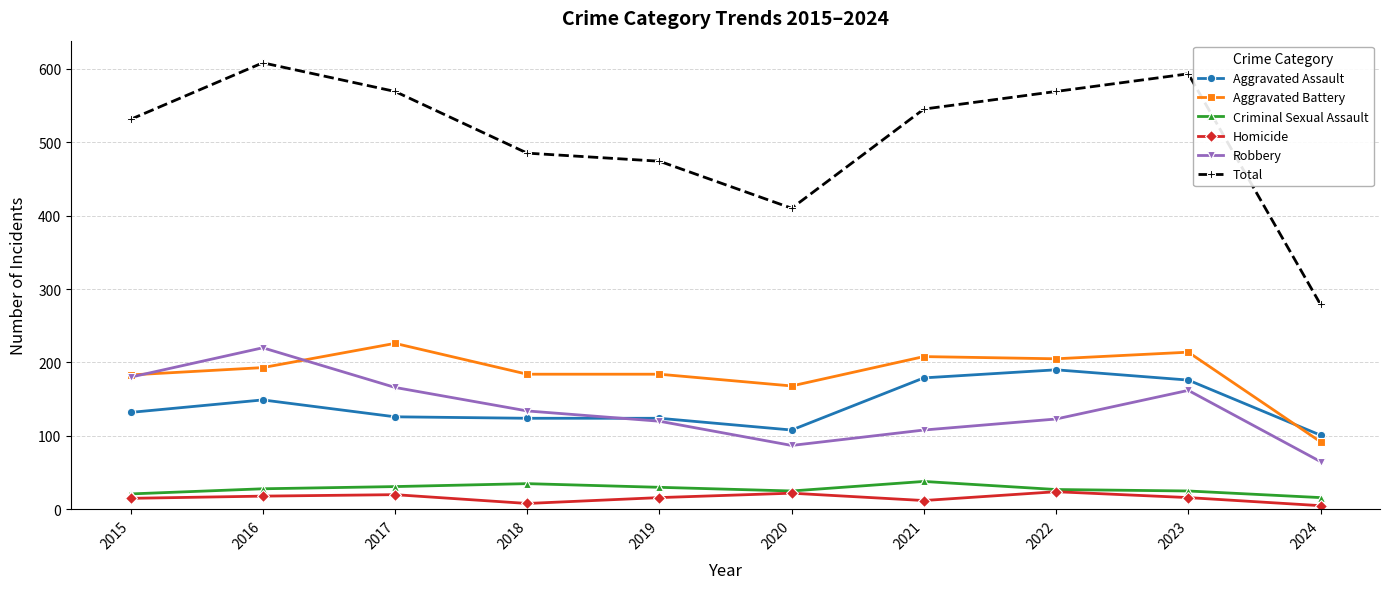

What is the value of the Total point at the 7th from the left?

545